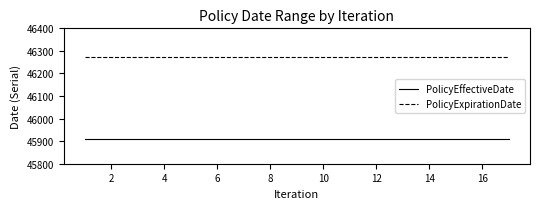

What is the smallest value displayed?

45910